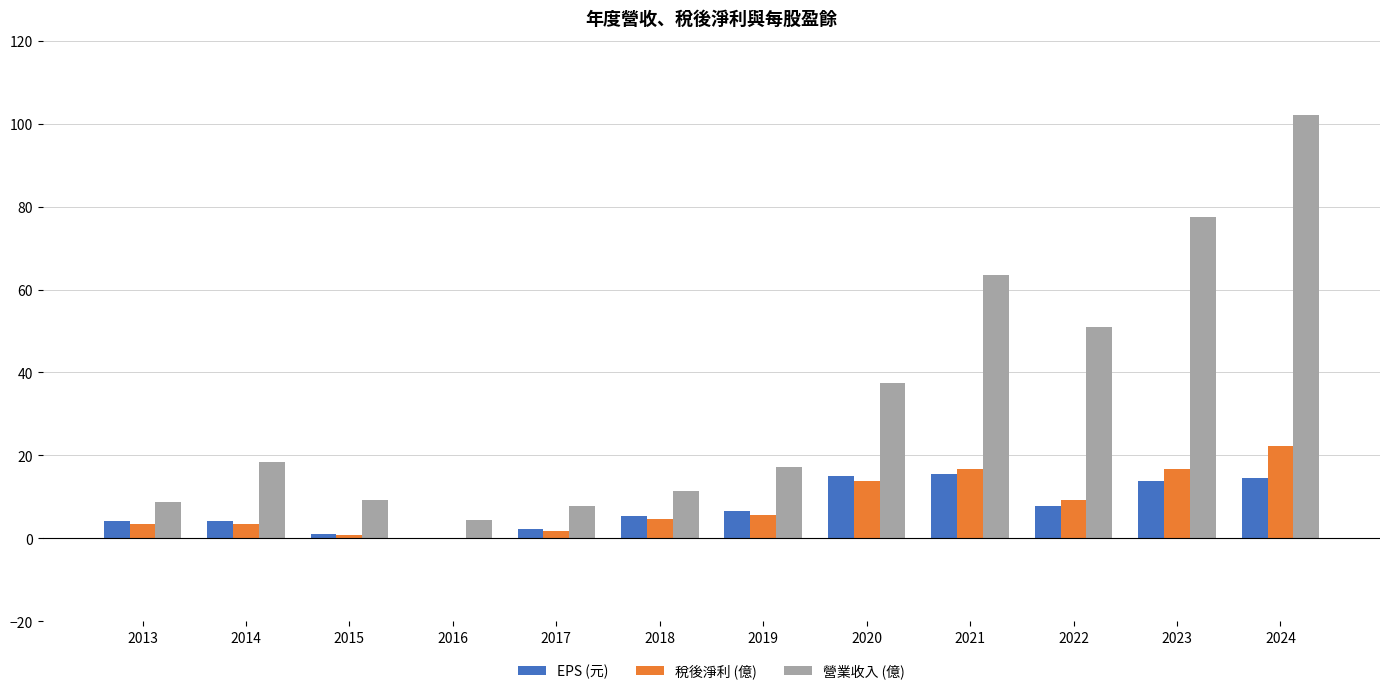

Is it true that 稅後淨利 (億) equals 1.8 at 2017?

True